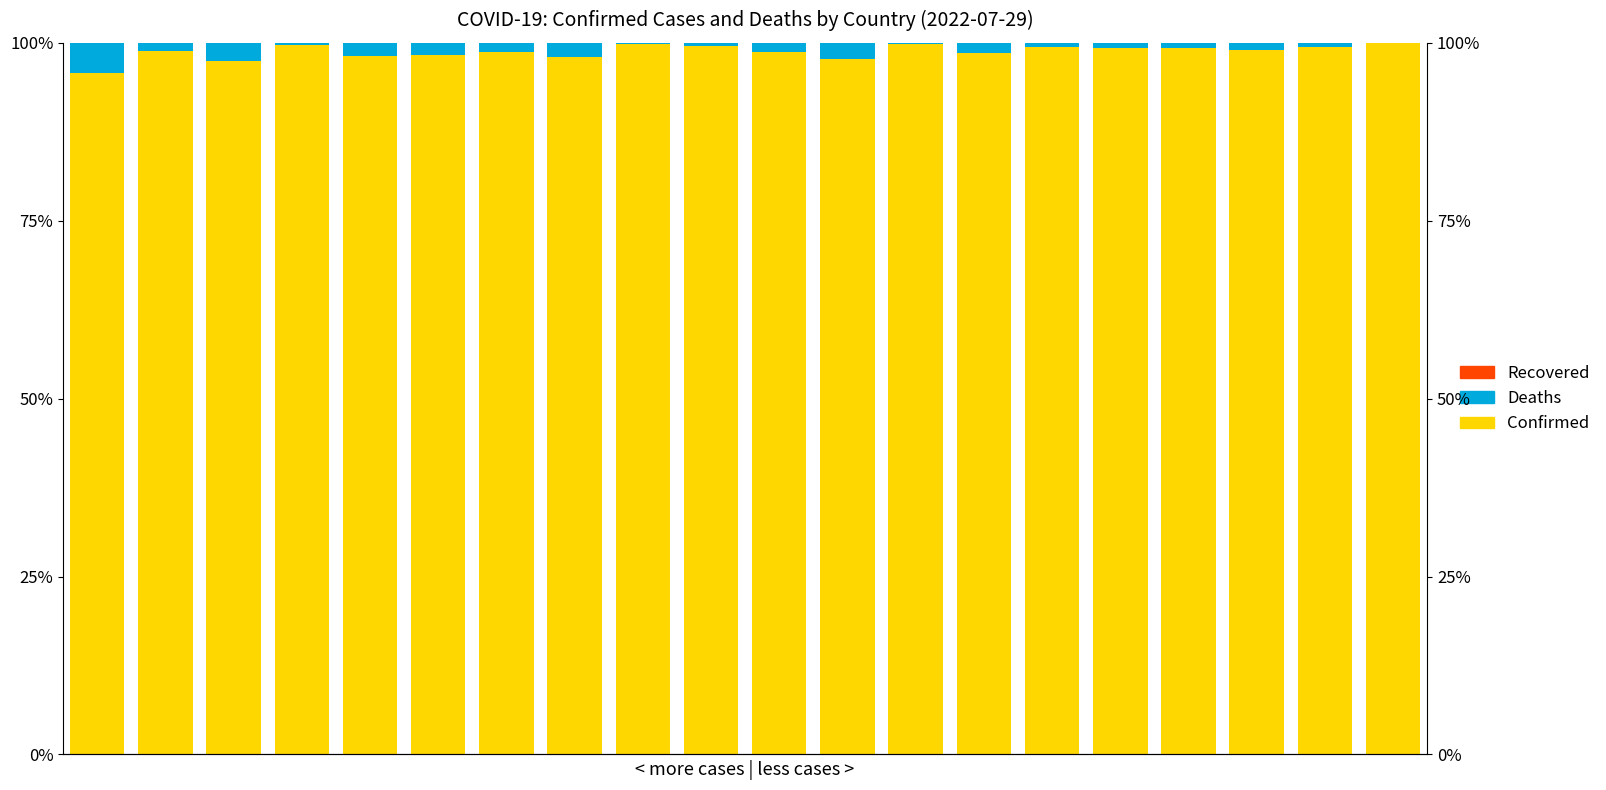

The Deaths series shows 0.2 at 12. True or false?

True